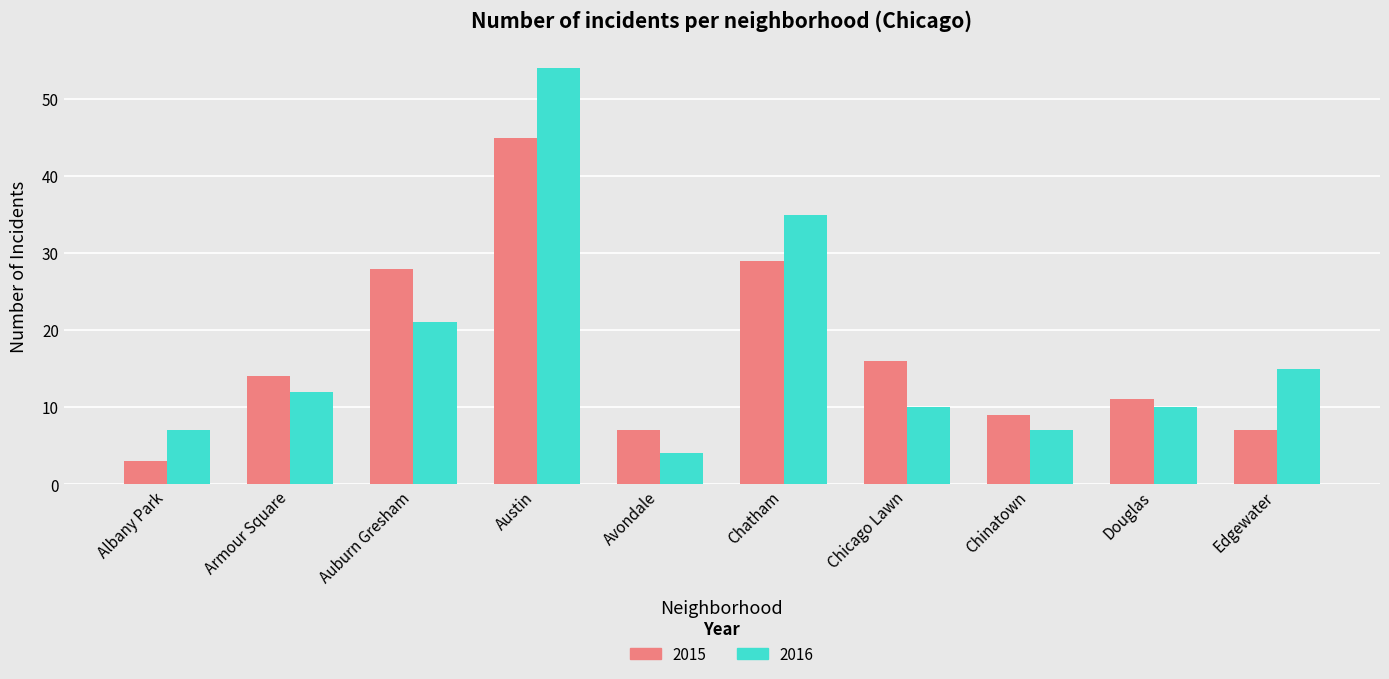

At how many categories does at least one series exceed 41?

1